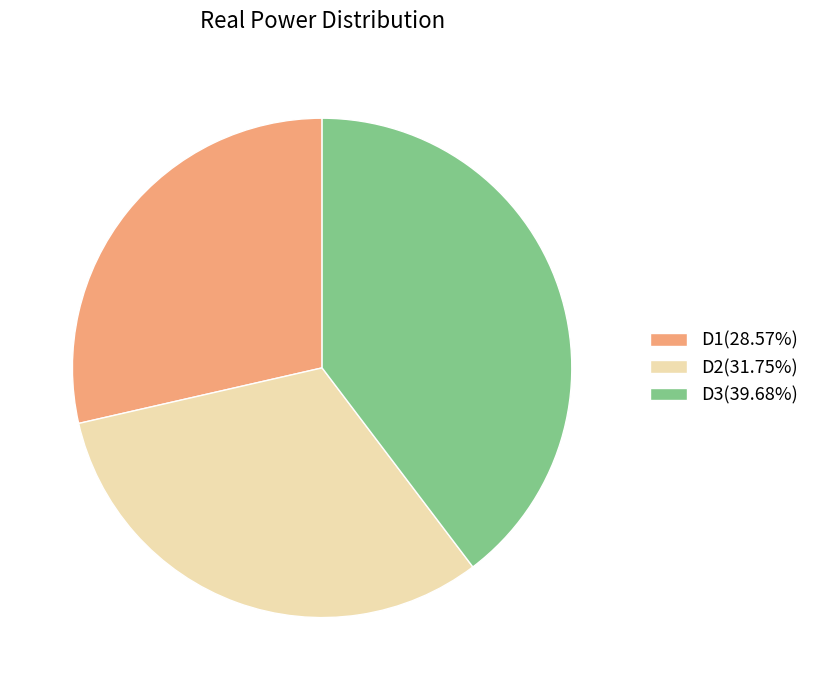

How many segments does this pie chart have?

3